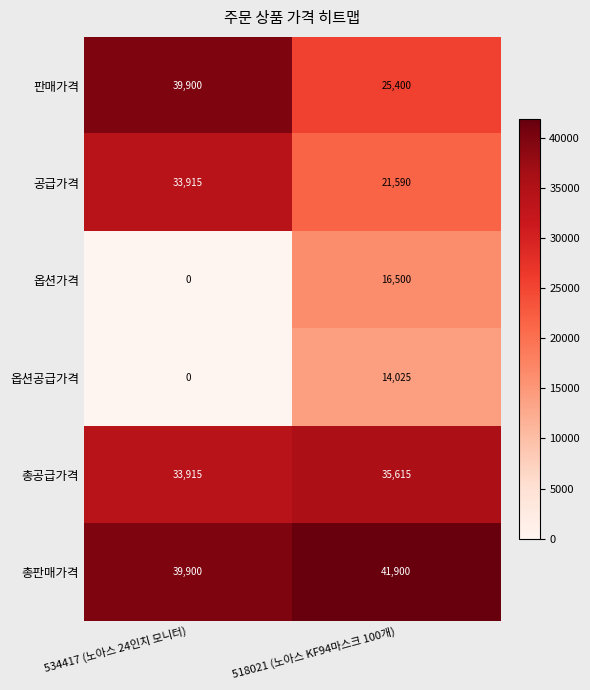

Which category has the highest value in the 옵션가격 series?

518021 (노아스 KF94마스크 100개)